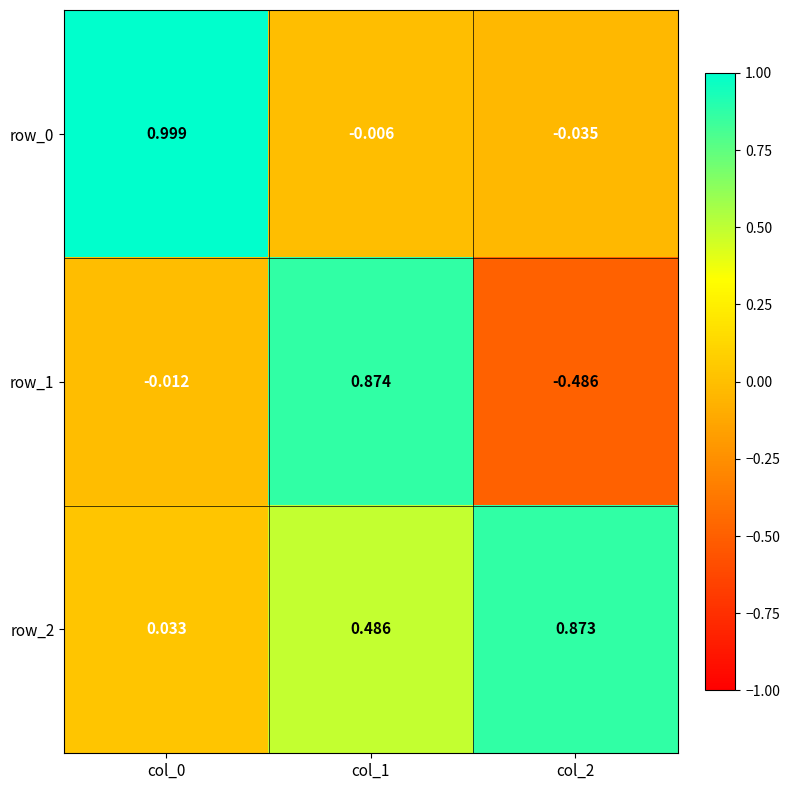

What is the sum of all row_0 values?

1.0